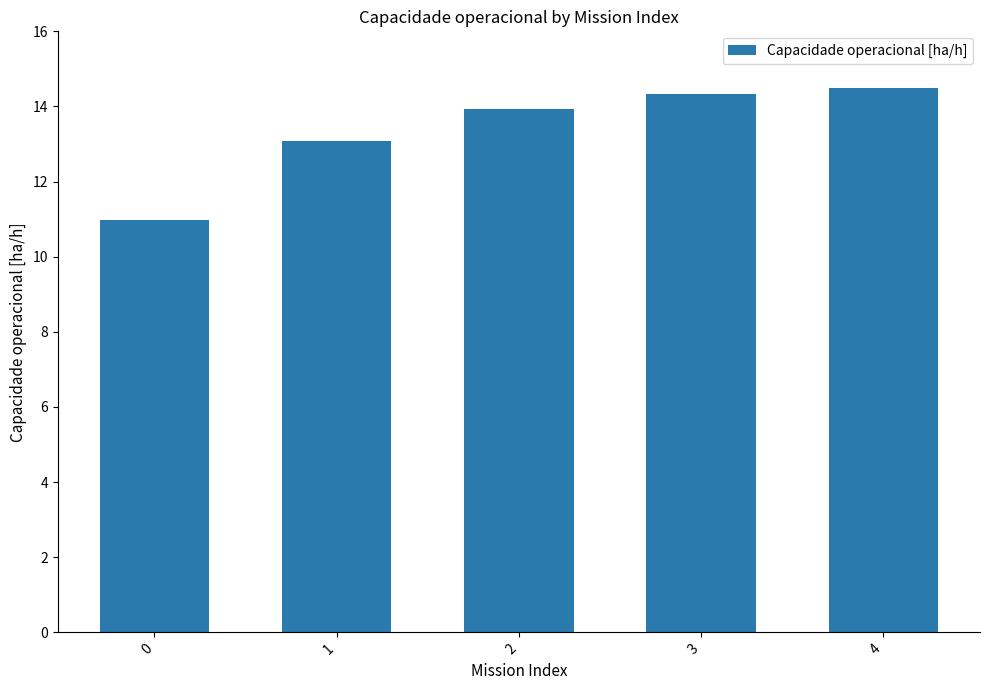

List the labels in order of value, smallest first.

0, 1, 2, 3, 4